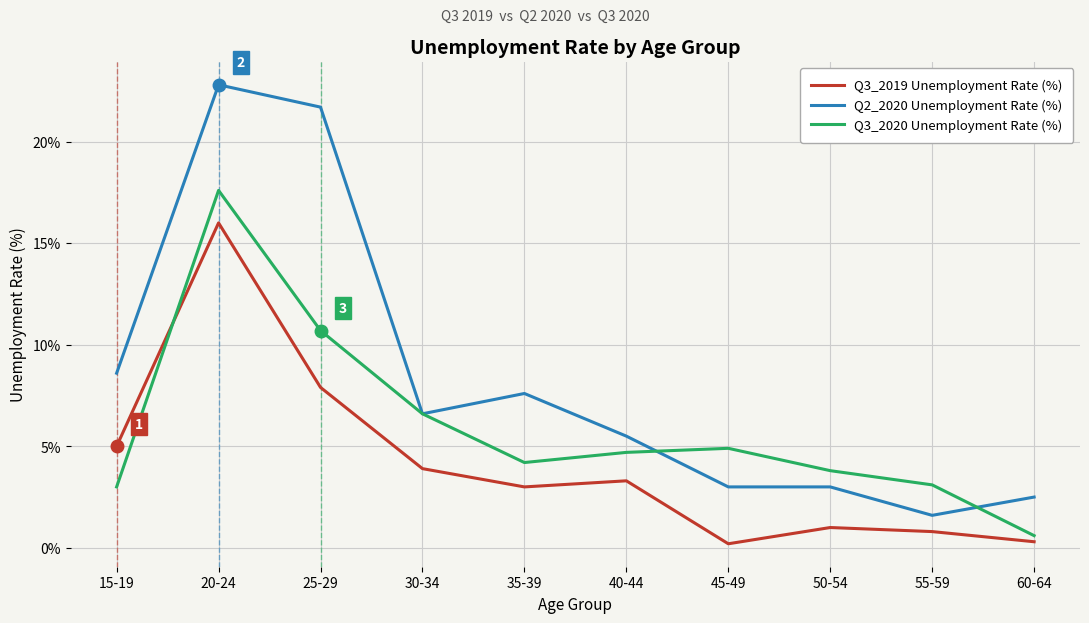

Where is Q3_2019 Unemployment Rate (%) nearest to the value 8?

25-29